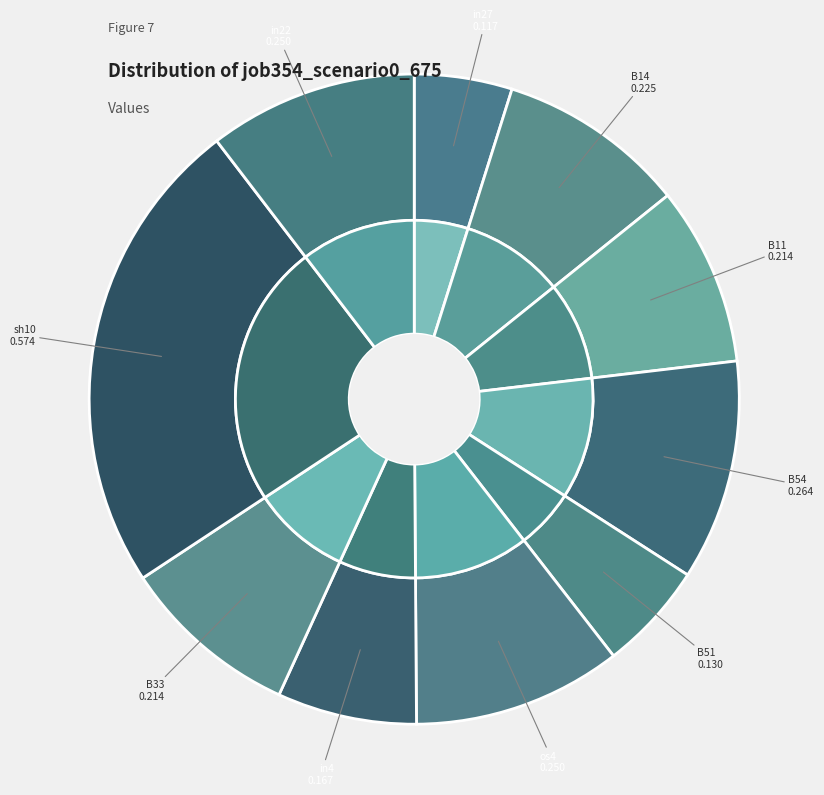

Count the number of slices in the pie.

10